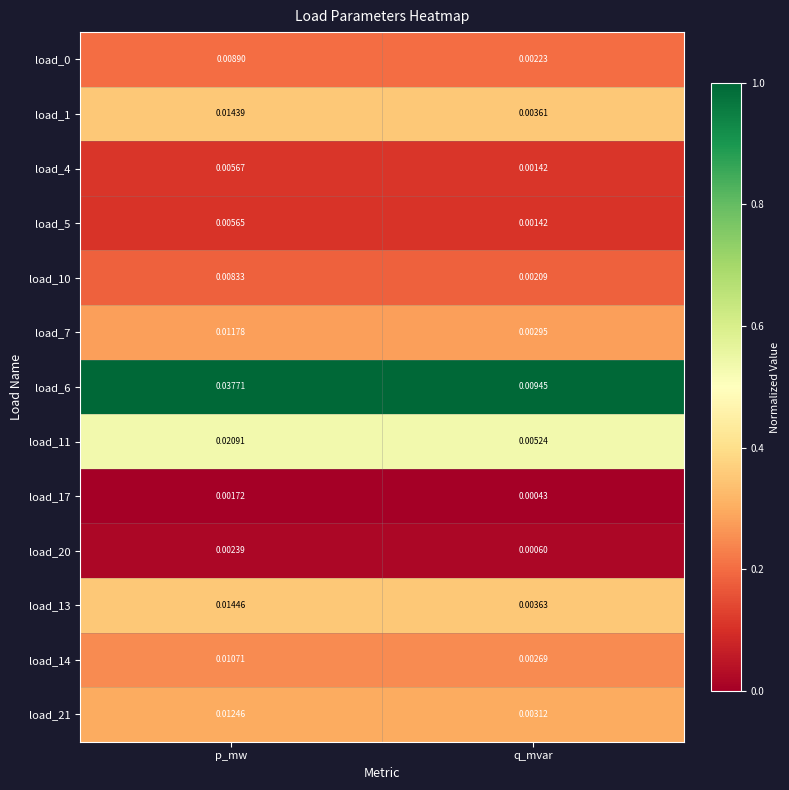

At which label is load_0 closest to 0?

q_mvar